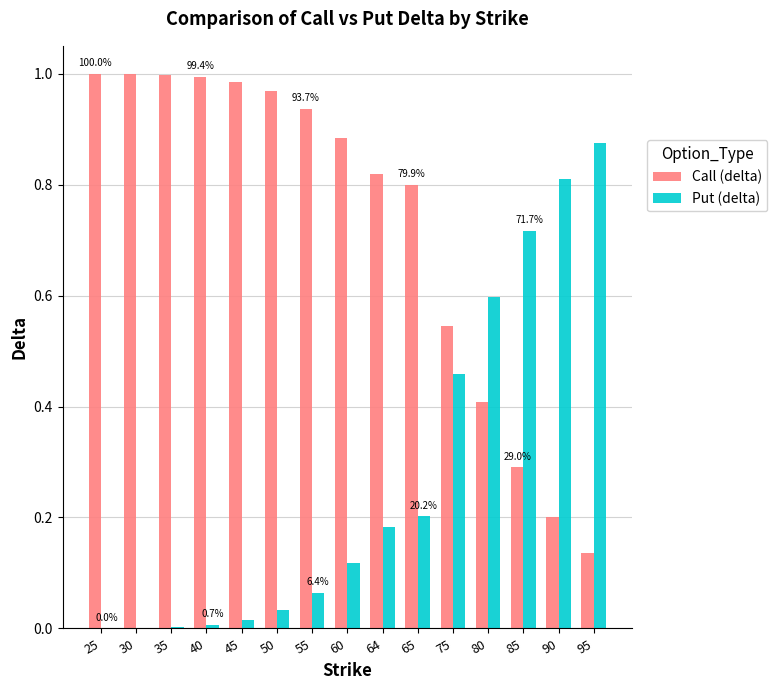

Is the value of Put (delta) at 45 greater than the value of Call (delta) at 75?

No